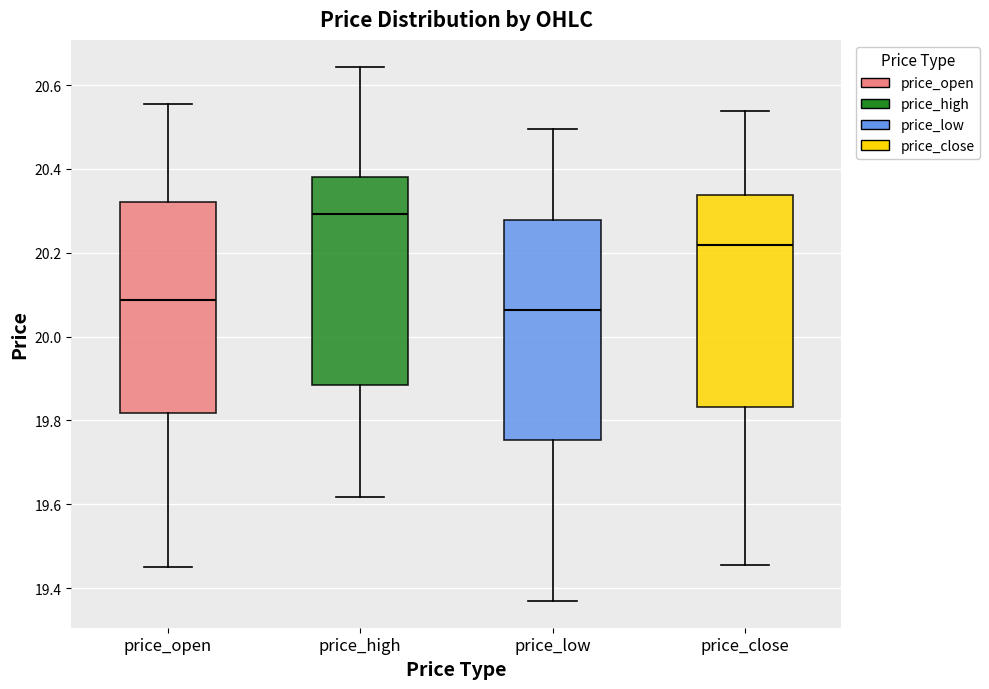

Reading left to right, read every box against the y-axis: the position of its median line, the range the box covers, and the ends of its whiskers. The values are not printed on the chart, so give them approximately, as read against the axis.

price_open: median 20.08, box 19.82 to 20.32, whiskers 19.44 to 20.56
price_high: median 20.30, box 19.88 to 20.38, whiskers 19.62 to 20.64
price_low: median 20.06, box 19.76 to 20.28, whiskers 19.36 to 20.50
price_close: median 20.22, box 19.84 to 20.34, whiskers 19.46 to 20.54